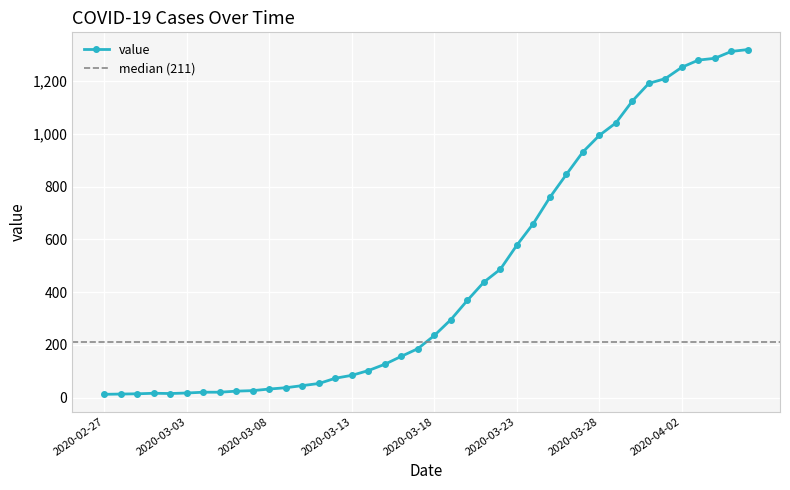

What is the sum of all values?

18697